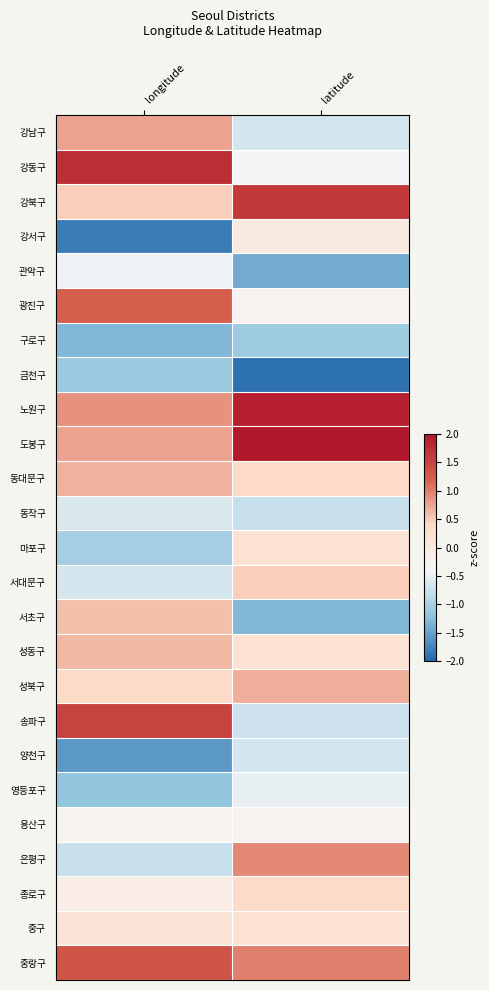

At how many categories does at least one series exceed 0?

2